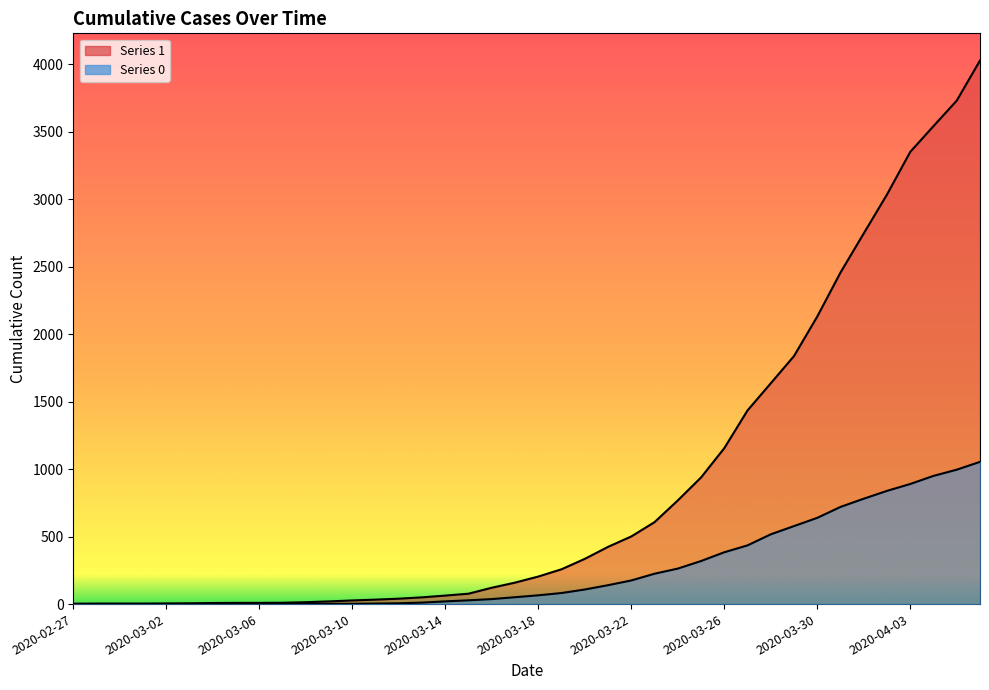

True or false: 0 and 1 intersect in this chart.

False